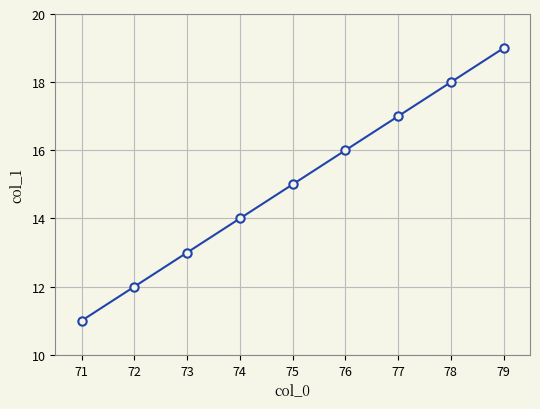

Reading left to right, transcribe all the data shown in this chart.

11	12	13	14	15	16	17	18	19